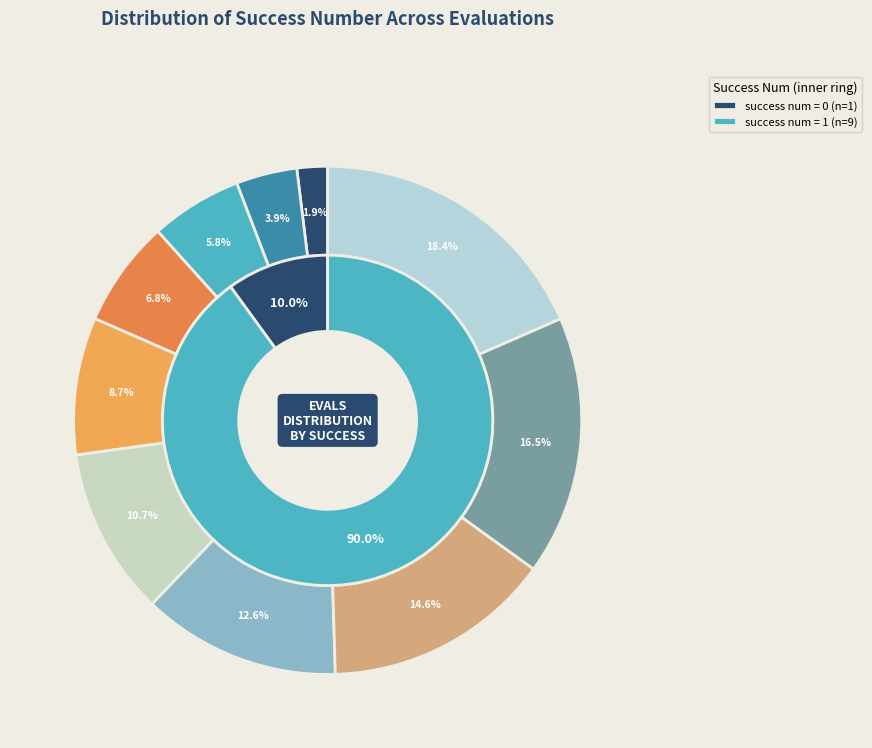

Rank the categories by value from lowest to highest.

evals=2, evals=4, evals=6, evals=7, evals=9, evals=11, evals=13, evals=15, evals=17, evals=19